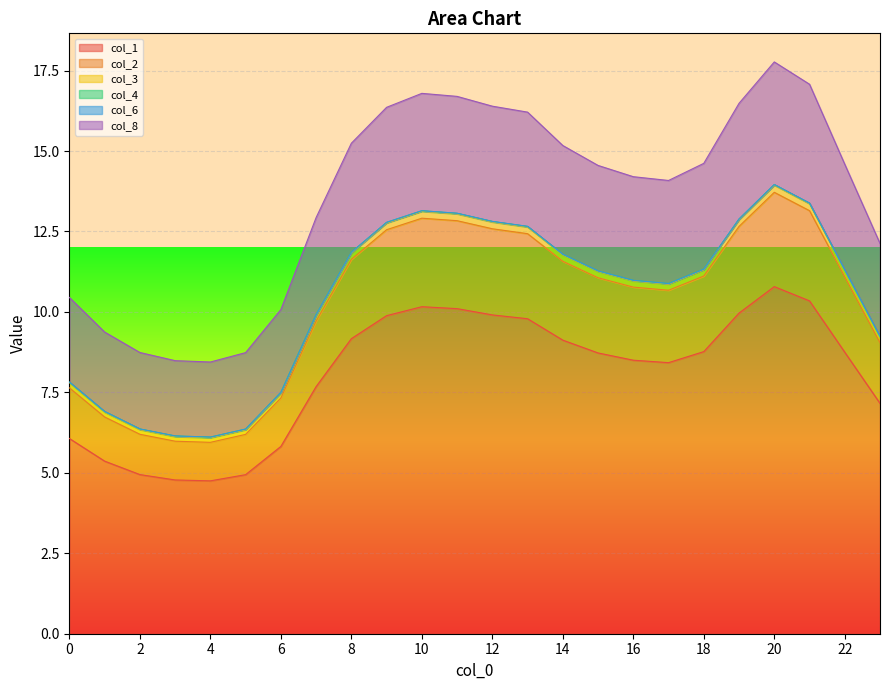

Is it true that col_1 equals 9.1 at 14?

True